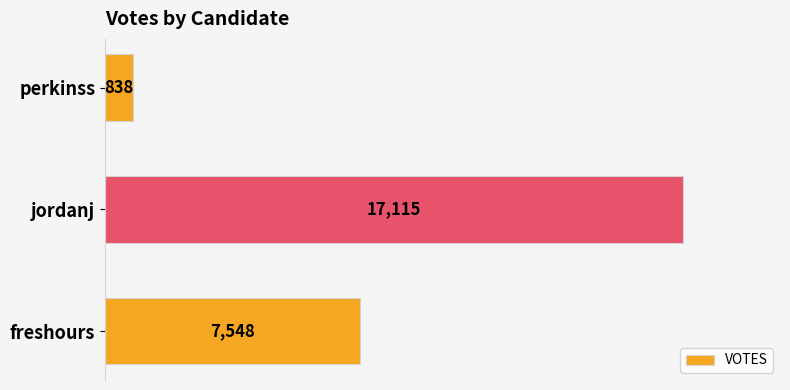

Count the values in the range 838 to 17115.

3